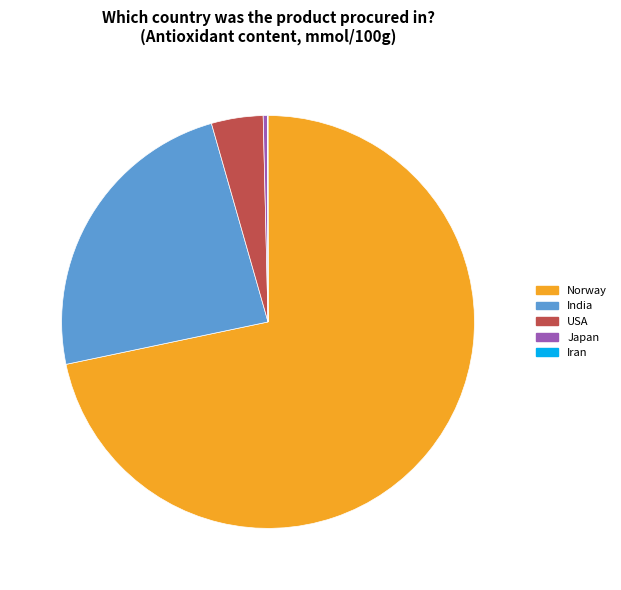

Is there a majority slice in this chart?

Yes